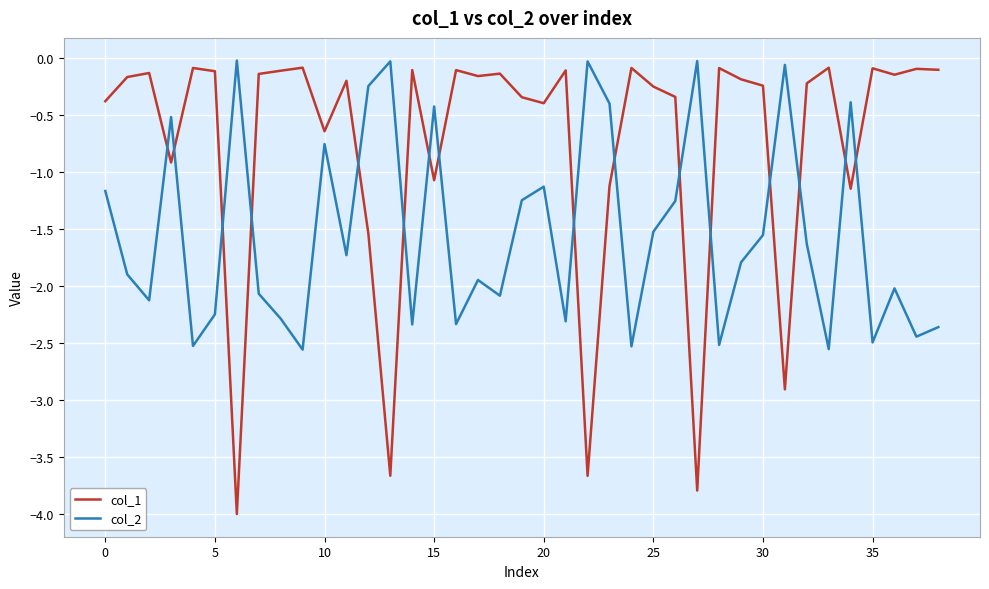

How many intersections are there between col_2 and col_1?

16